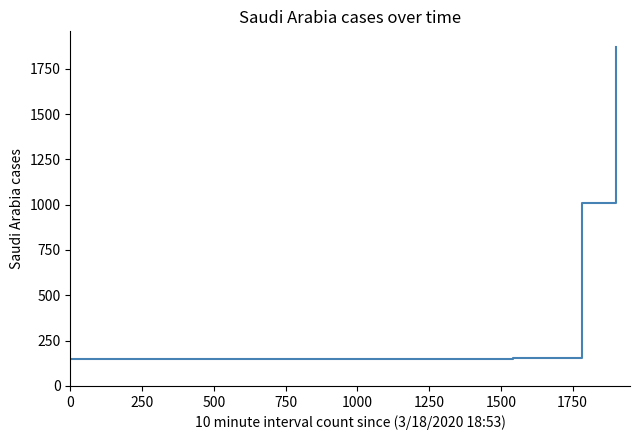

What is the difference between the maximum and minimum values?

1720.0